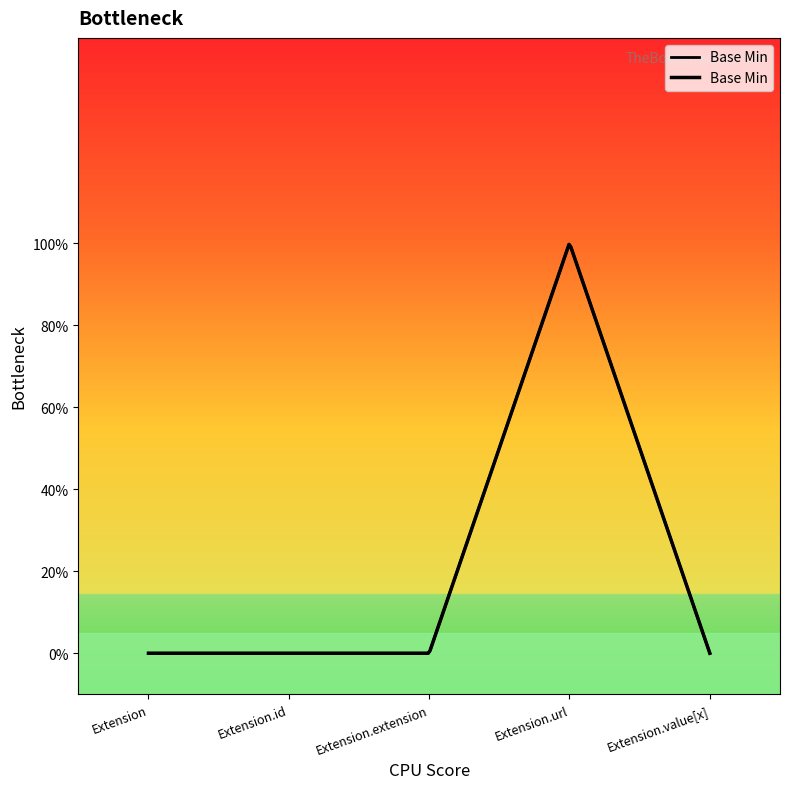

What is the change in value from Extension.id to Extension.url?

+1